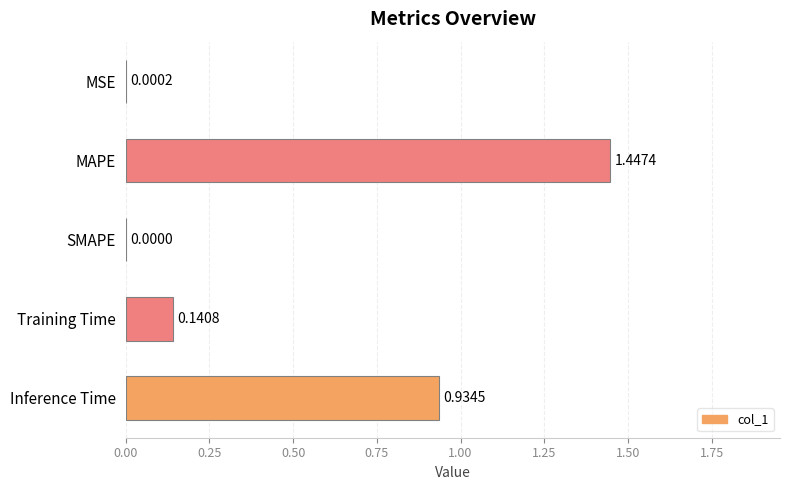

Between MSE and Inference Time, which is larger?

Inference Time